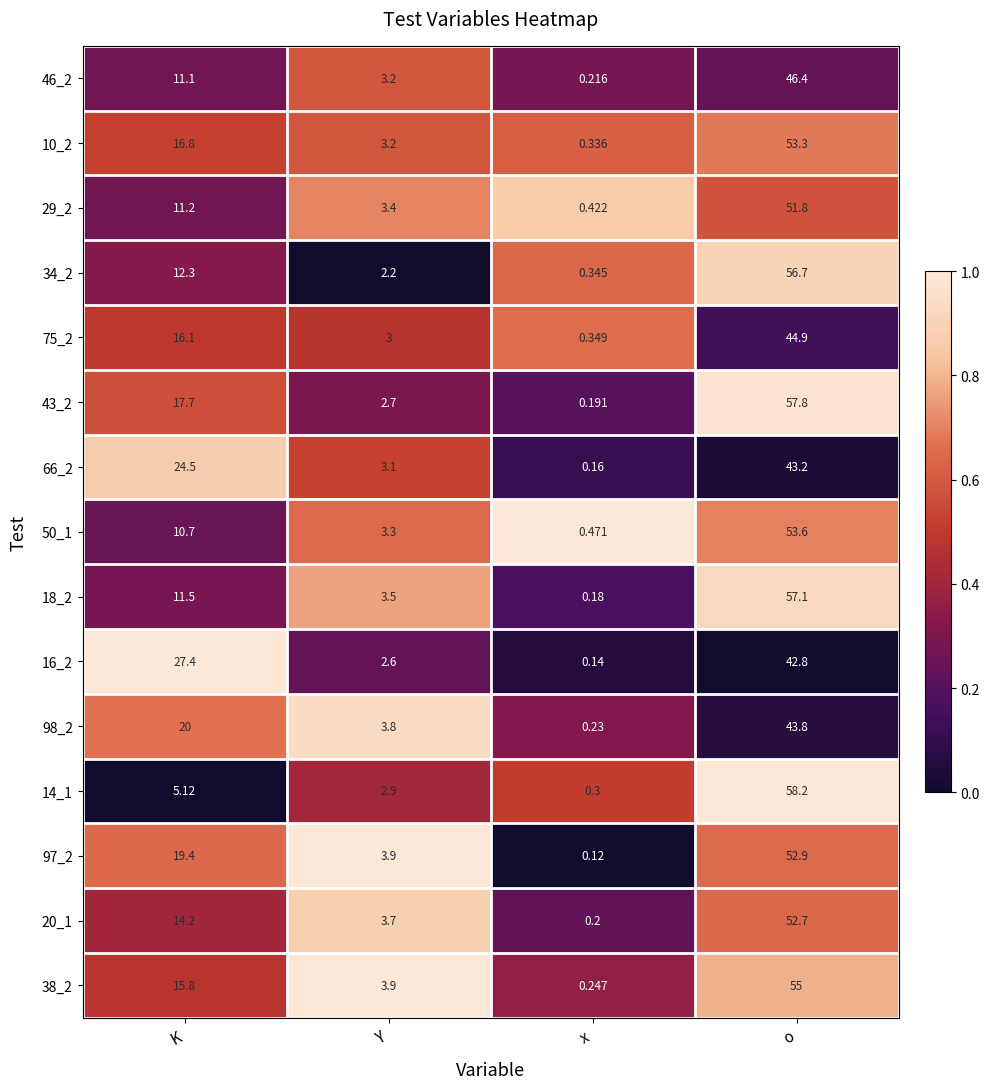

At which label does 38_2 reach its minimum?

x